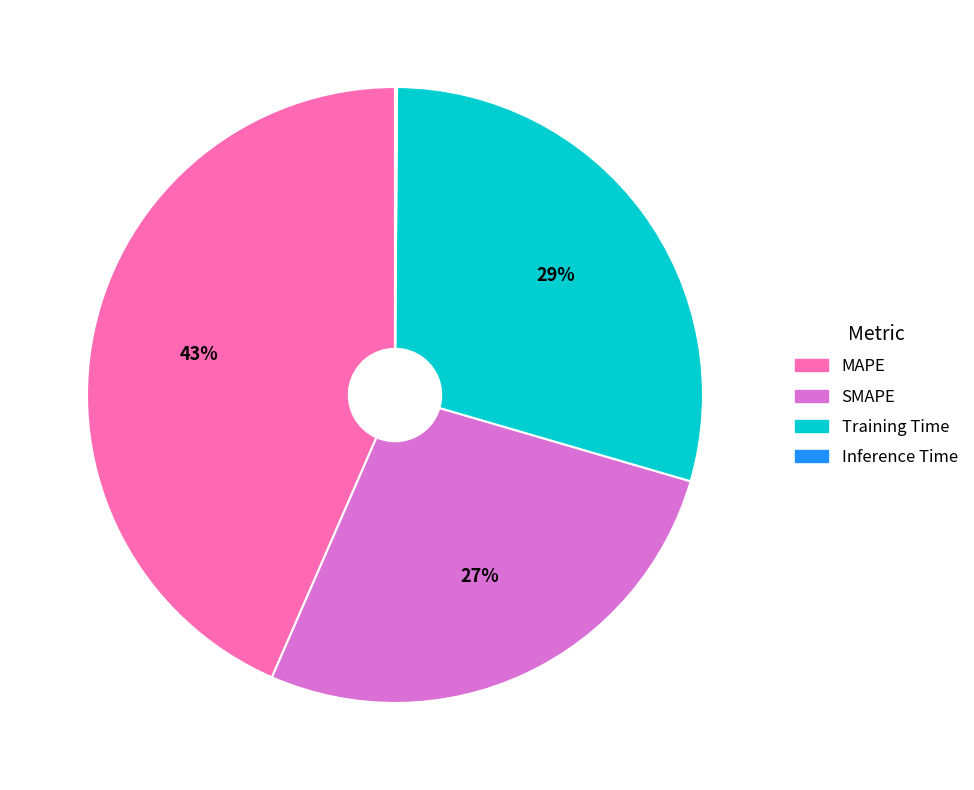

Is MAPE the majority of the pie?

No